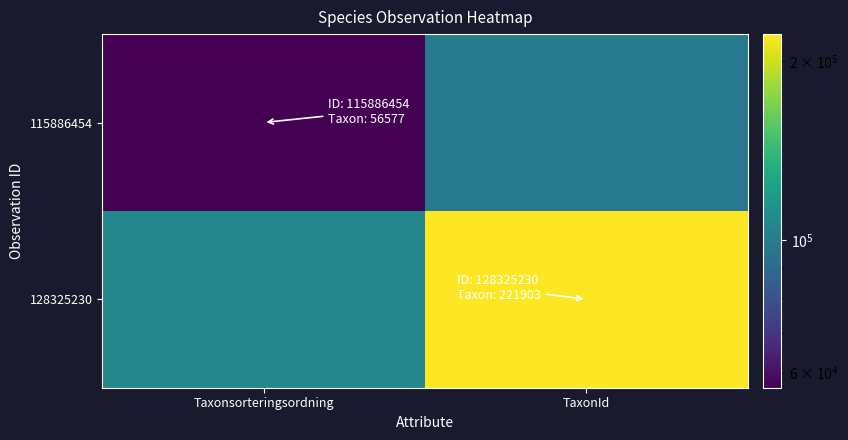

At how many categories does at least one series exceed 214492?

1